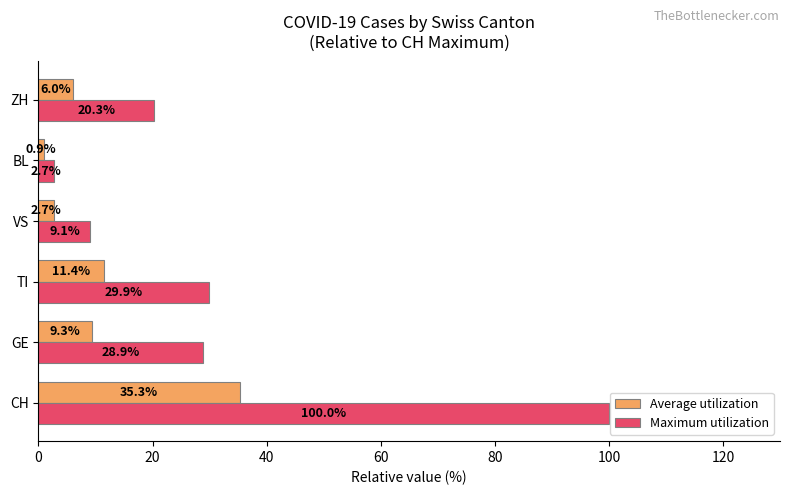

The Average utilization series shows 35.3 at CH. True or false?

True